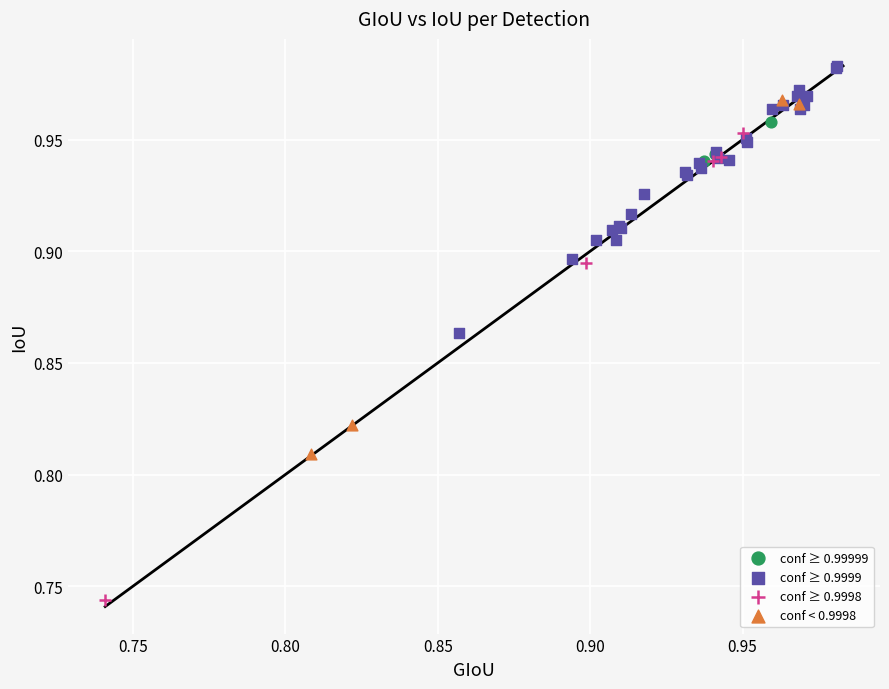

Which series reaches the maximum Y coordinate?

conf ≥ 0.9999